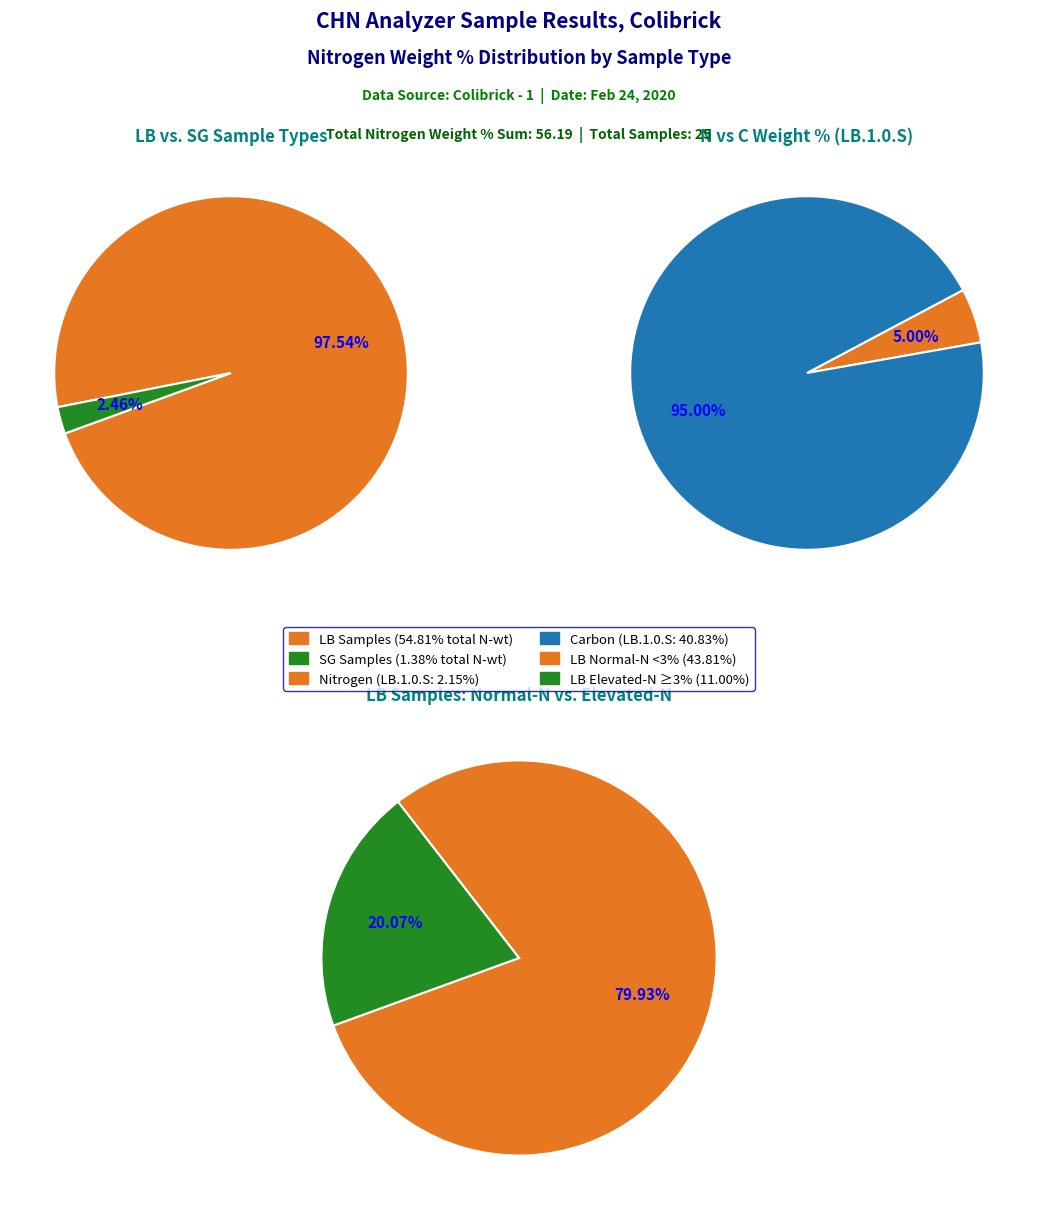

True or false: LB.4.24.S accounts for 17% of the total.

False